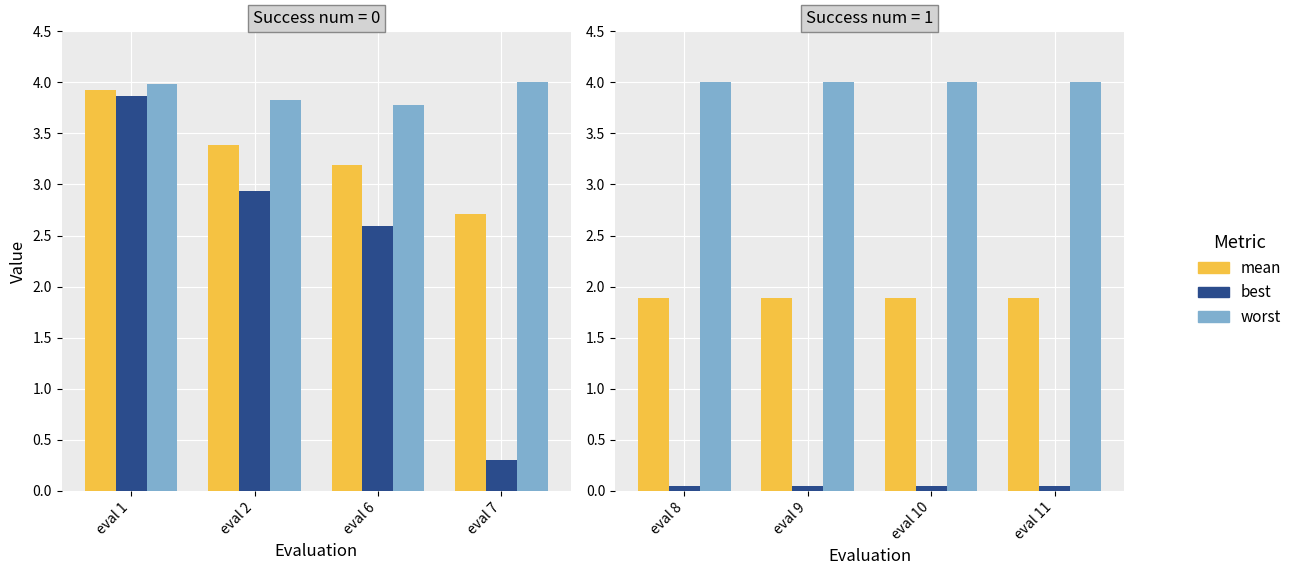

Rank the series at eval 11 from highest to lowest value.

worst, mean, best